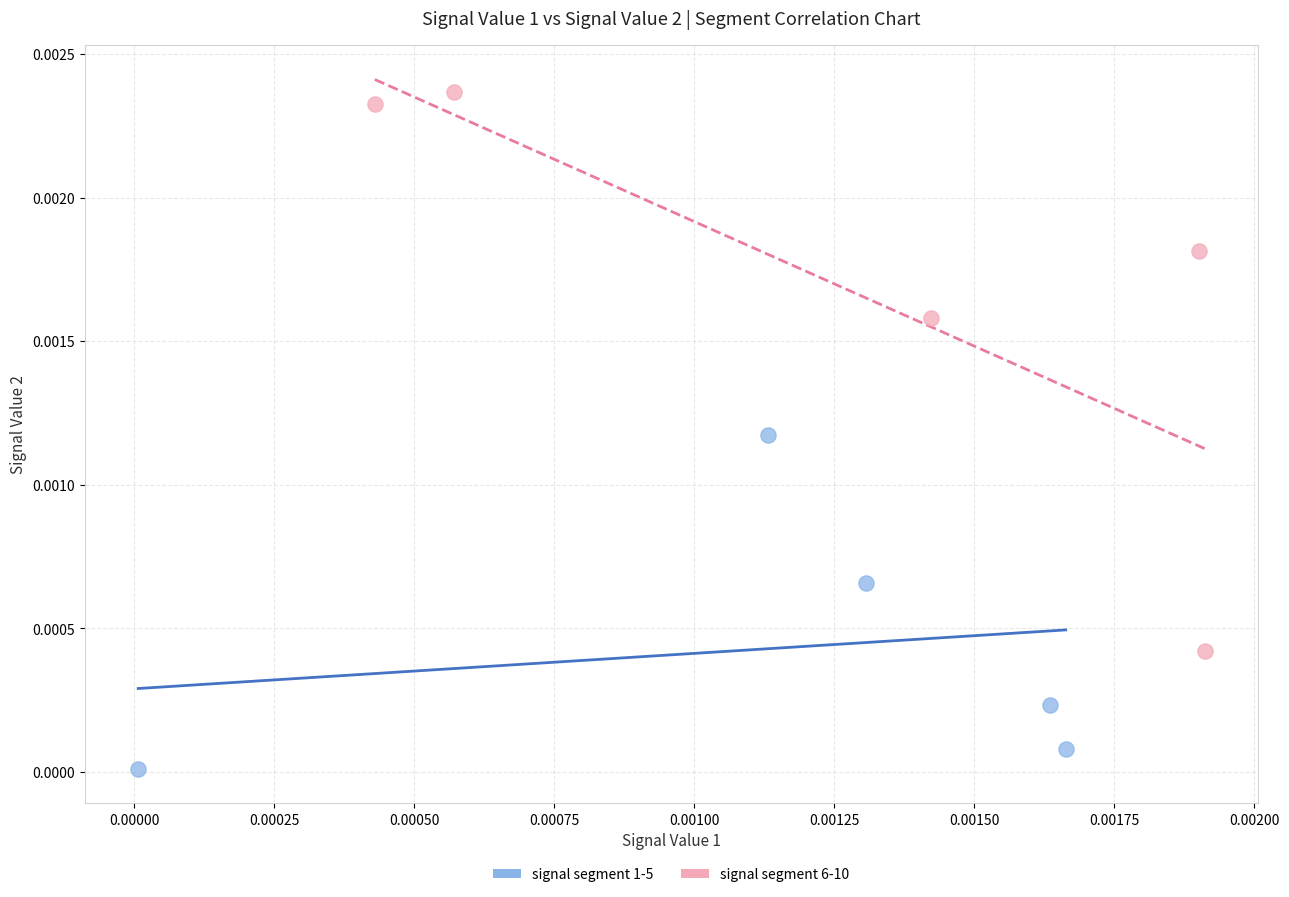

Which series has the widest spread of Y values?

signal segment 6-10